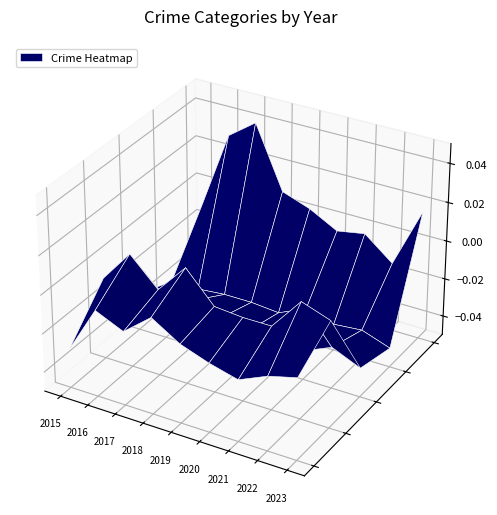

Count the number of categories in the chart.

9